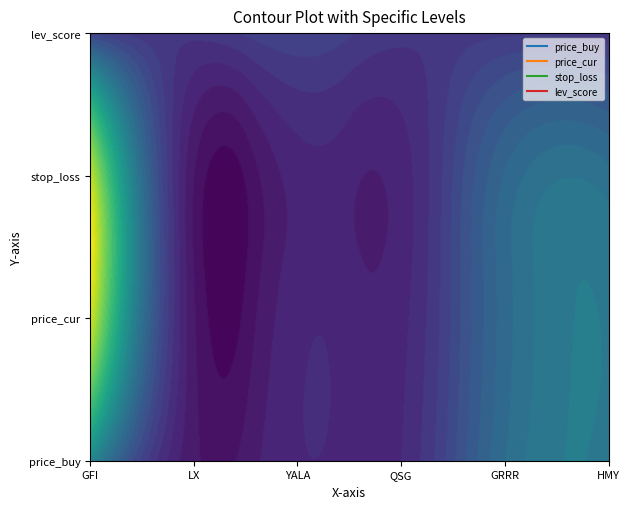

Between GFI and HMY, which series saw the biggest shift?

stop_loss